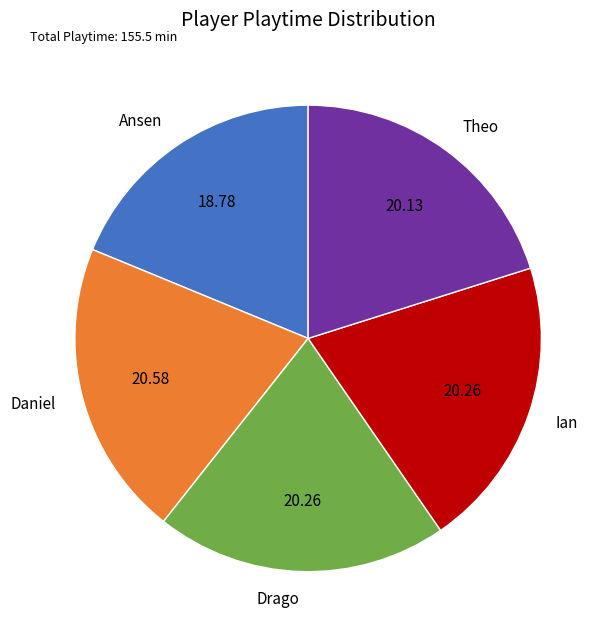

Is Daniel the majority of the pie?

No